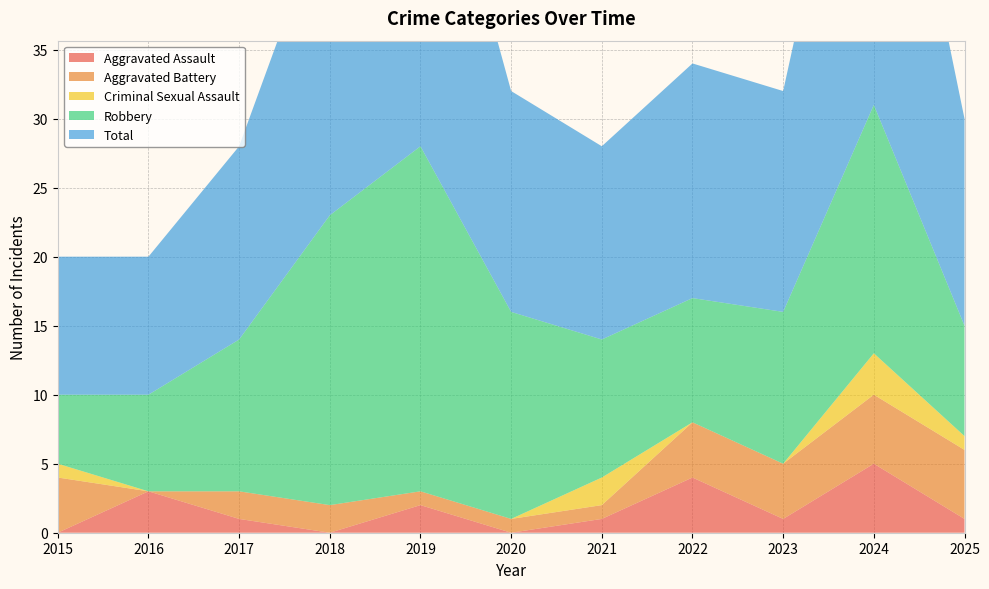

Reading left to right, transcribe all the data shown in this chart.

Aggravated Assault: 0	3	1	0	2	0	1	4	1	5	1
Aggravated Battery: 4	0	2	2	1	1	1	4	4	5	5
Criminal Sexual Assault: 1	0	0	0	0	0	2	0	0	3	1
Robbery: 5	7	11	21	25	15	10	9	11	18	8
Total: 10	10	14	23	28	16	14	17	16	31	15